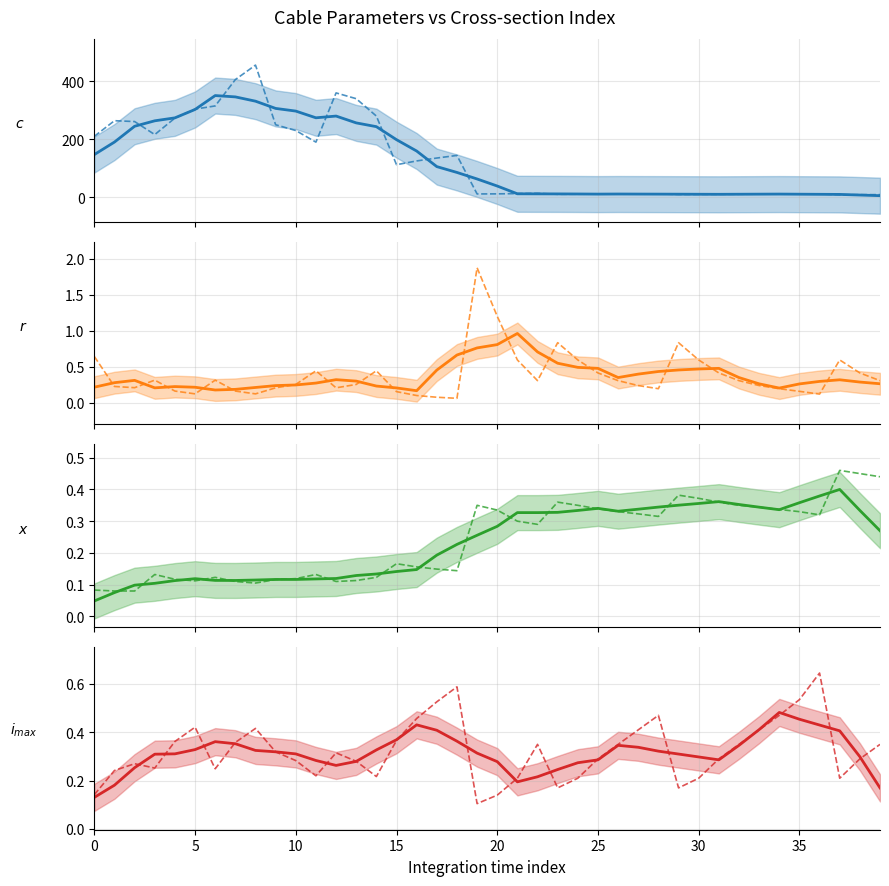

At how many categories does at least one series exceed 345?

3